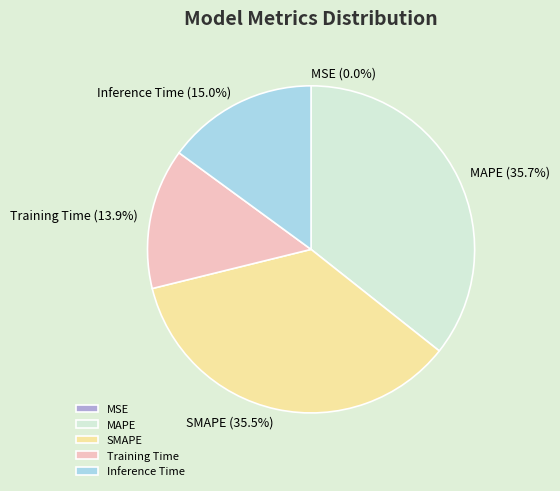

Which has a higher value, SMAPE or Inference Time?

SMAPE